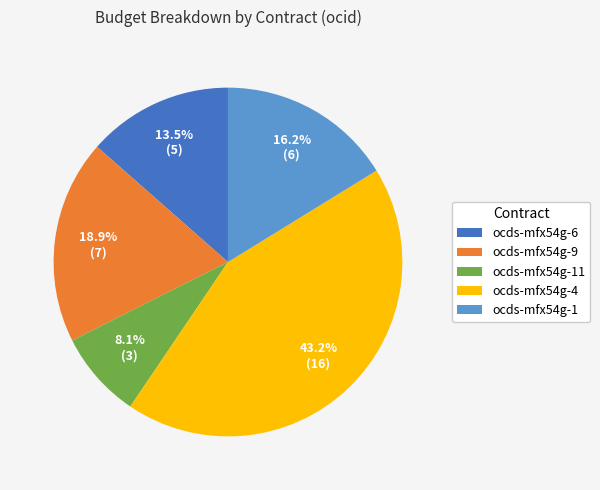

What is the ratio of the value at ocds-mfx54g-11 to the value at ocds-mfx54g-6?

0.6